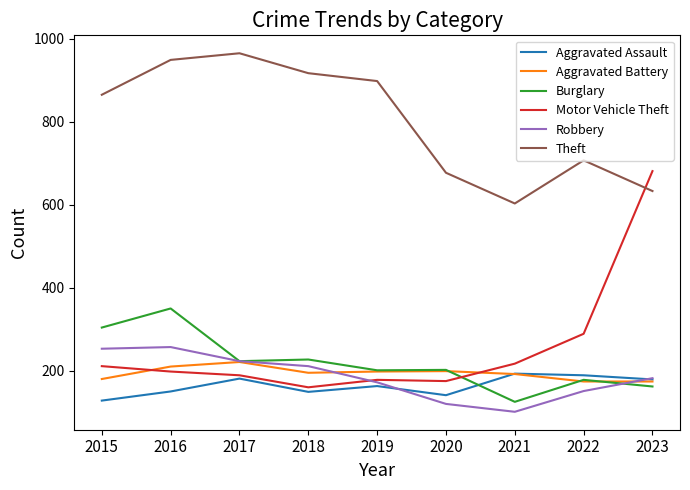

Which series ends up on top after the final intersection of Motor Vehicle Theft and Aggravated Battery?

Motor Vehicle Theft